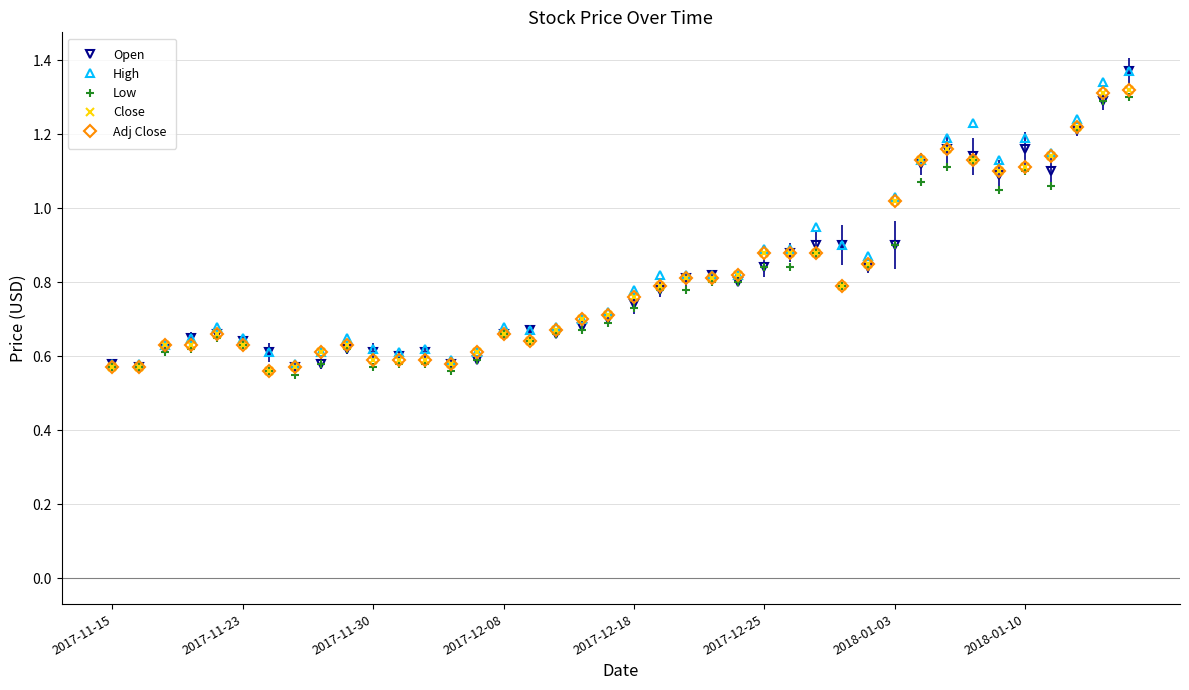

How many interior local peaks does the High series have?

7